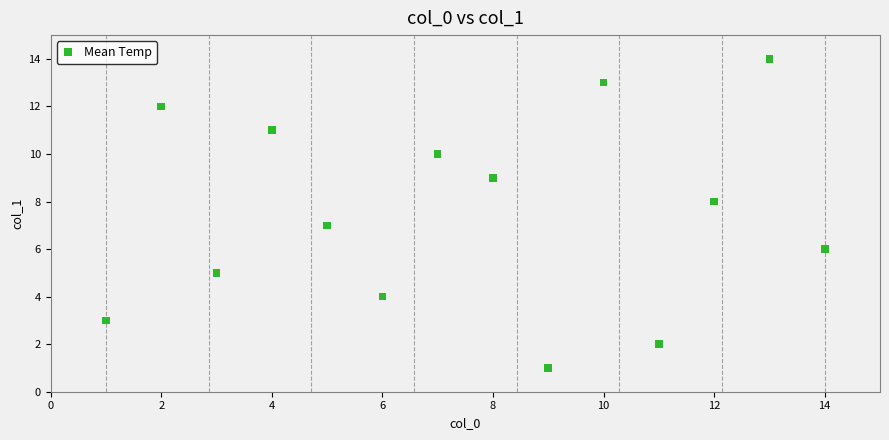

What is the range of Y values (max minus min)?

13